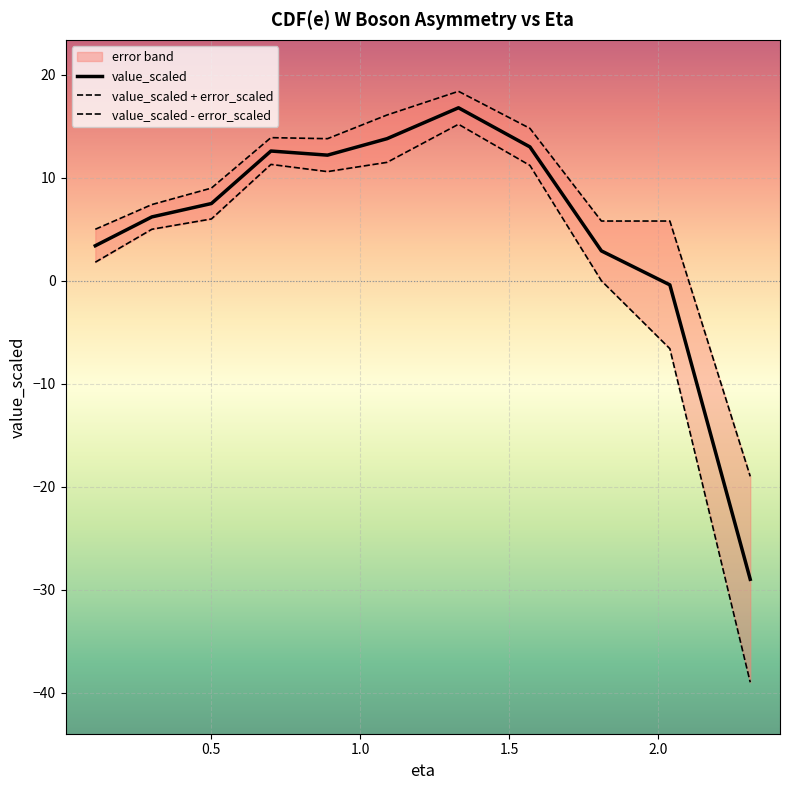

What is the highest value of the value_scaled series?

16.8